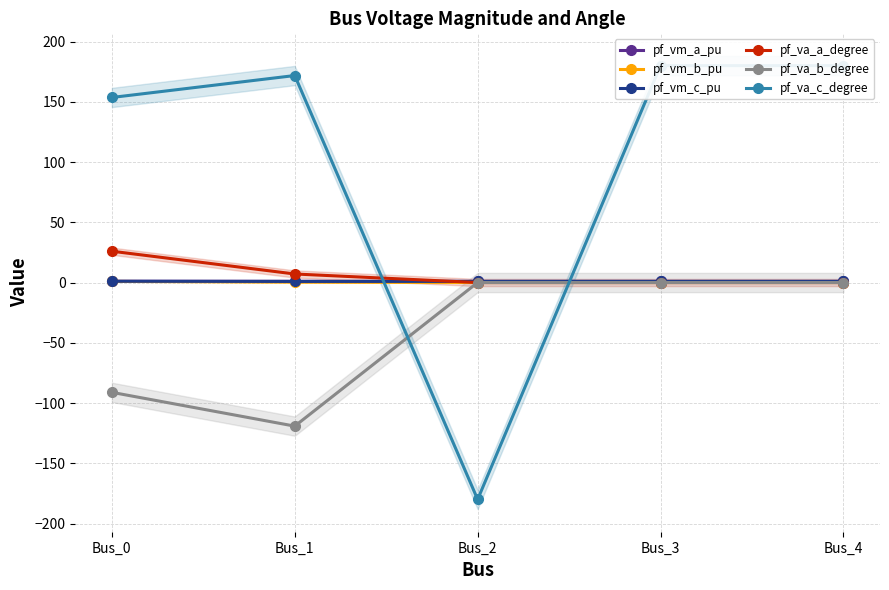

What is the difference between the second highest and minimum values in the pf_vm_b_pu series?

0.3